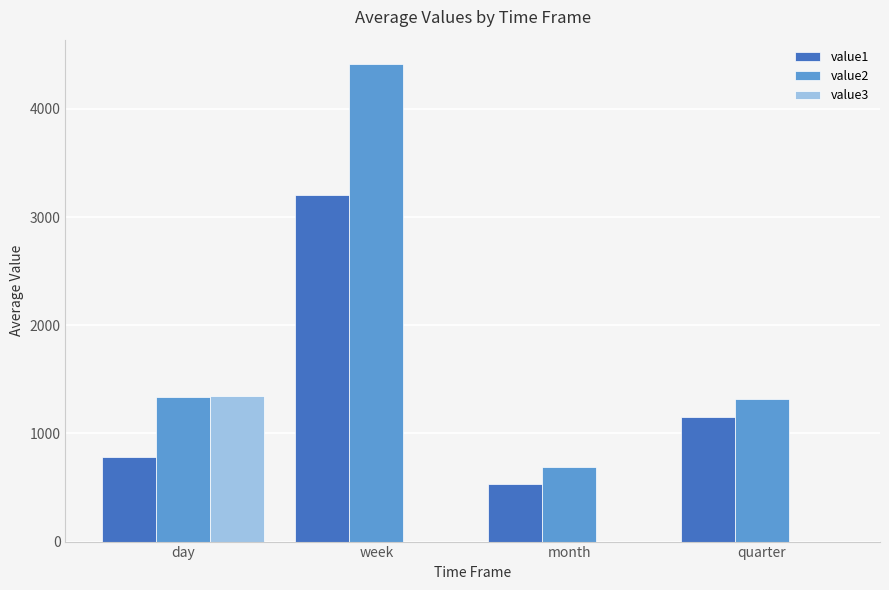

Which category has the highest value across all series?

week